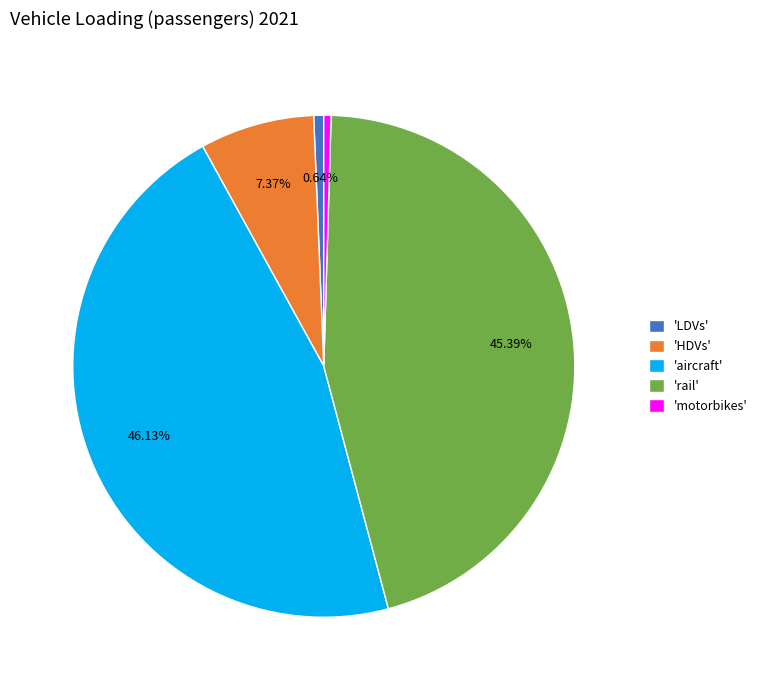

Between 'rail' and 'aircraft', which is larger?

'aircraft'